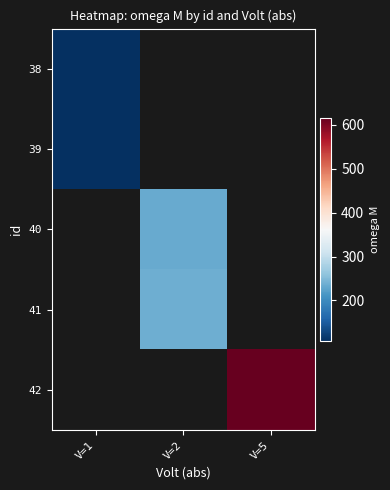

List the series in order of their peak value, lowest first.

38, 39, 40, 41, 42